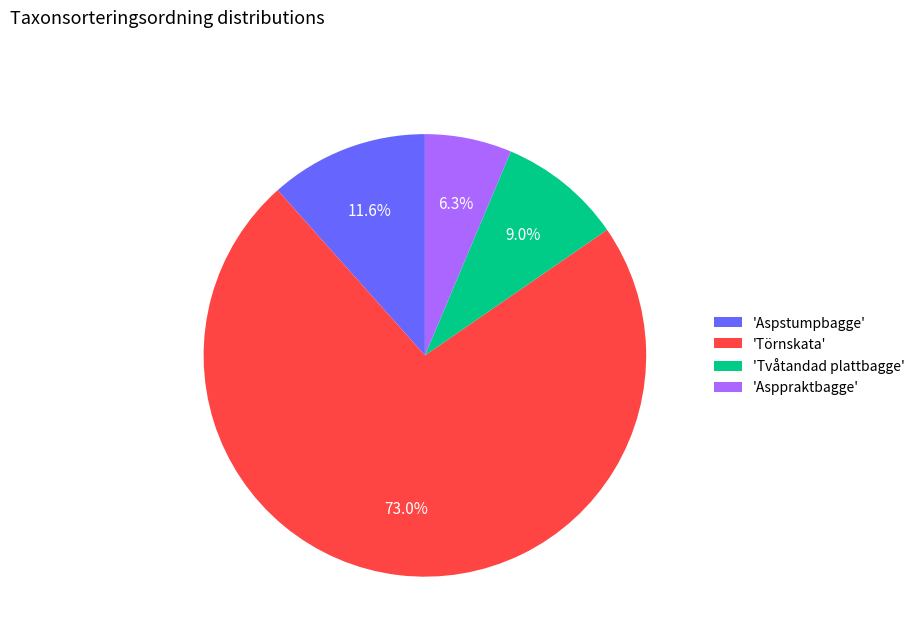

Between 'Törnskata' and 'Asppraktbagge', which is larger?

'Törnskata'